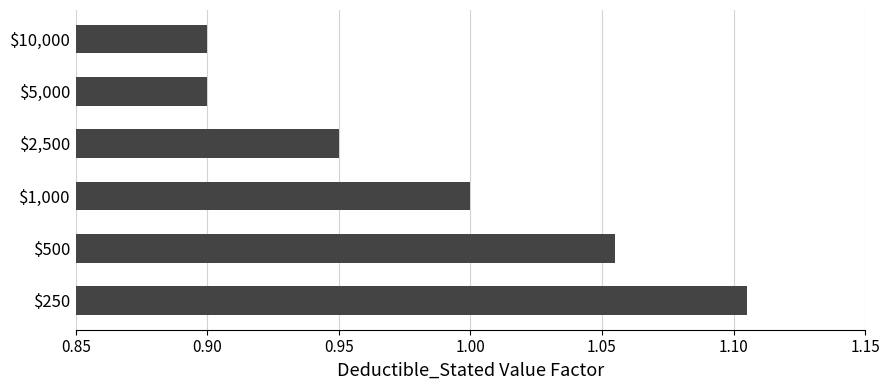

Is it true that the value at $10,000 is 0.9?

True